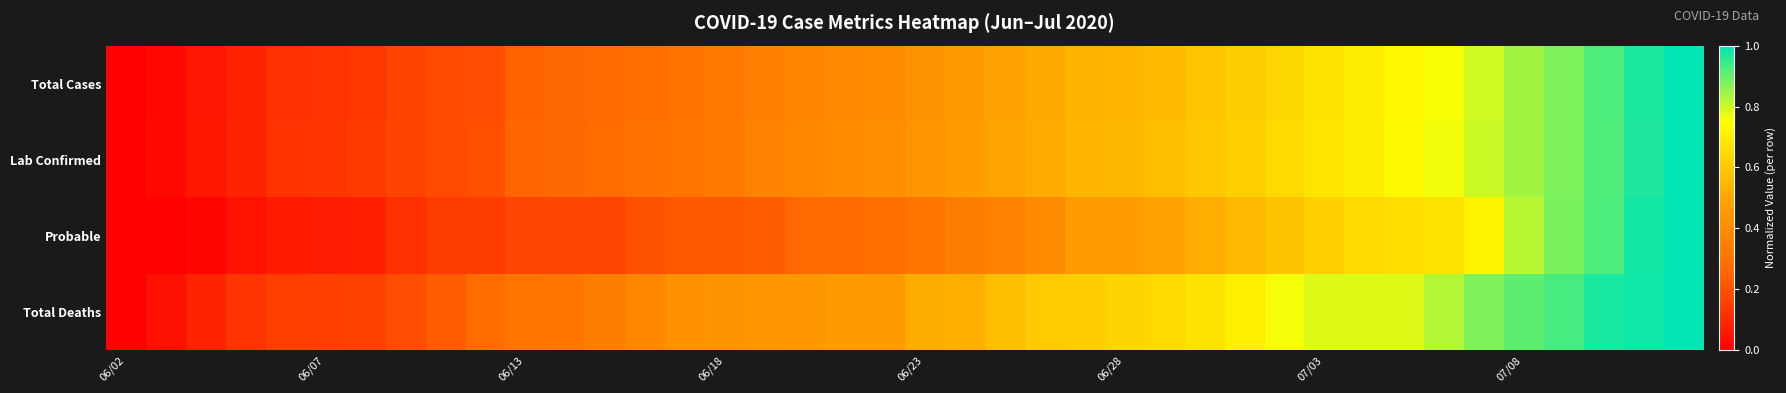

List the series in order of their peak value, lowest first.

Total Cases, Lab Confirmed, Probable, Total Deaths